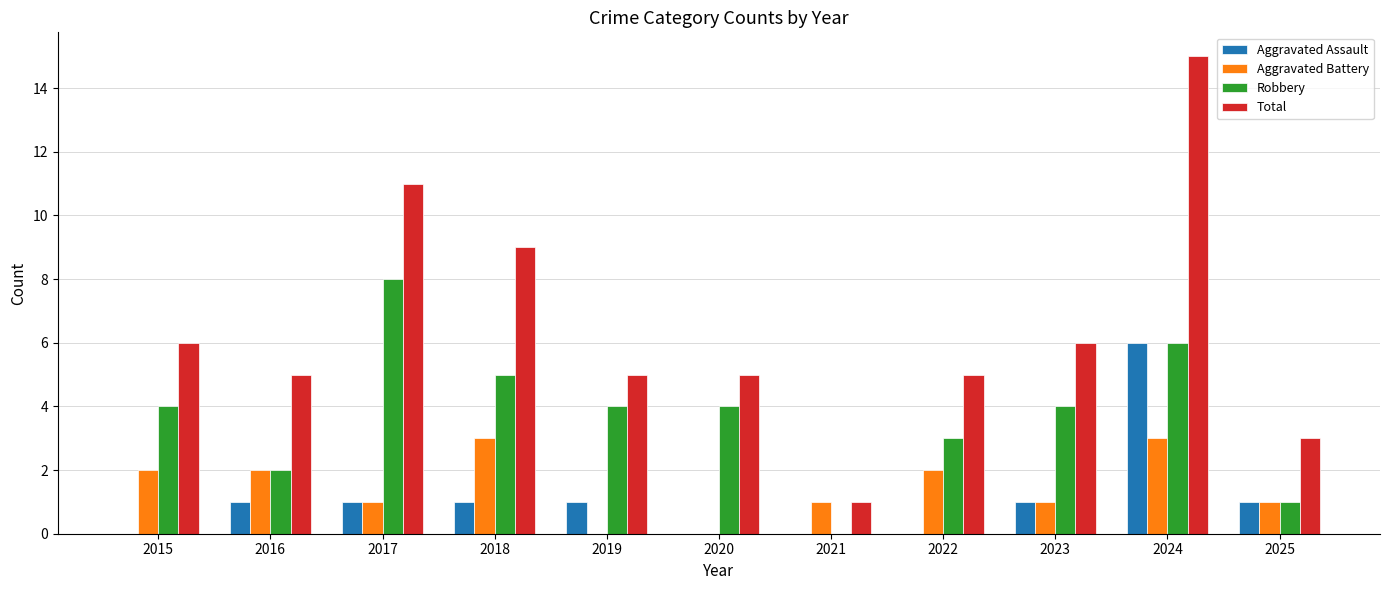

What is the sum of all Aggravated Assault values?

12